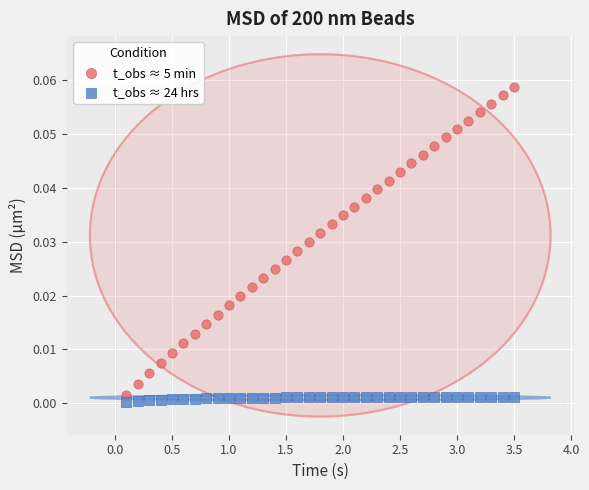

What are all the series names shown in the legend?

t_obs ≈ 5 min, t_obs ≈ 24 hrs